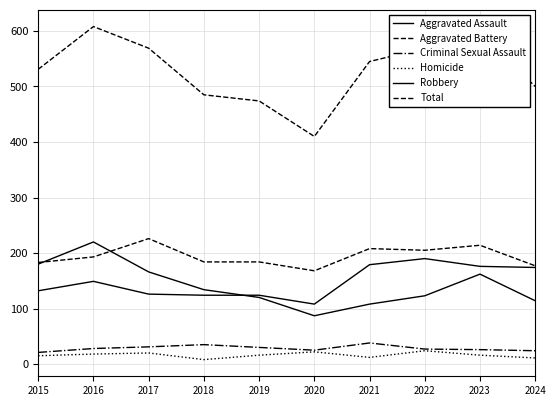

Does the chart display data point markers on the line(s)?

No